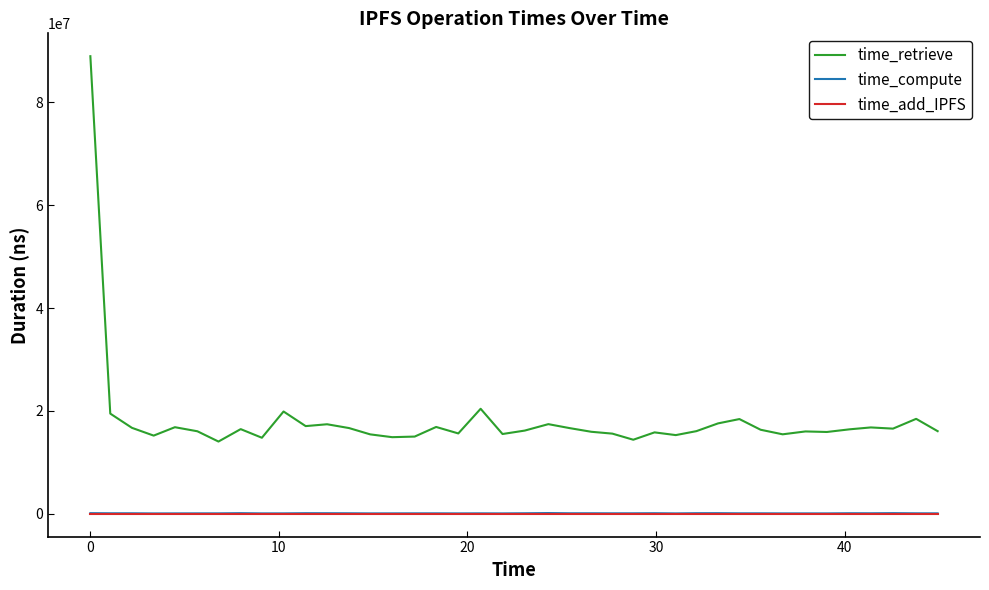

Is this an area chart (filled region under the line)?

No